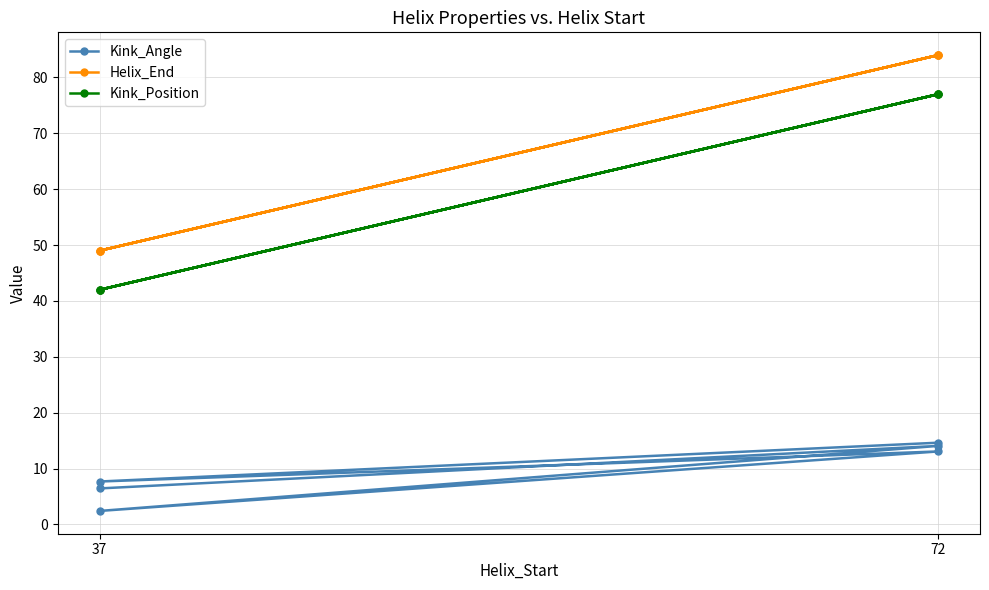

The Helix_End series shows 79.7 at 37. True or false?

False